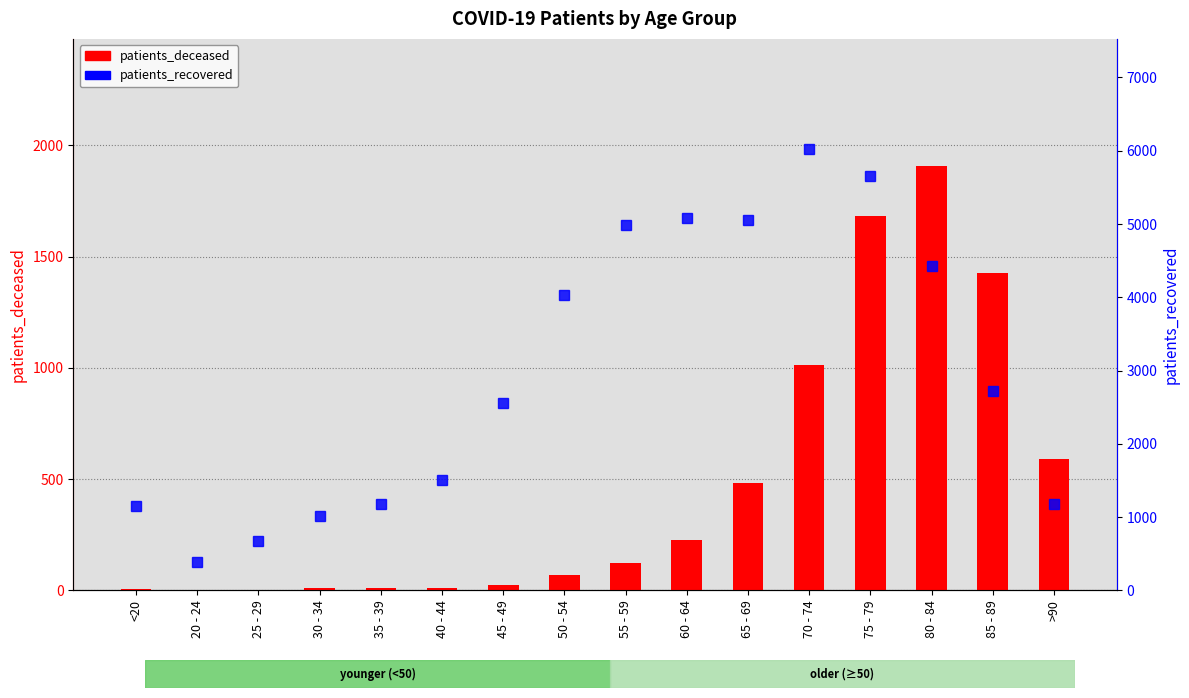

The patients_deceased series shows 481 at 65 - 69. True or false?

True